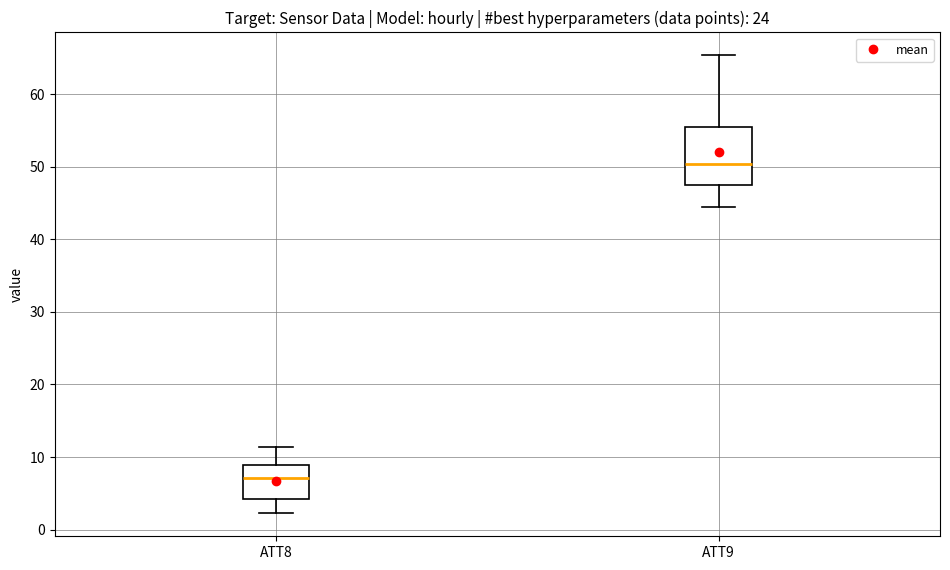

Comparing the boxes themselves (not the whiskers), which one is the tallest?

ATT9